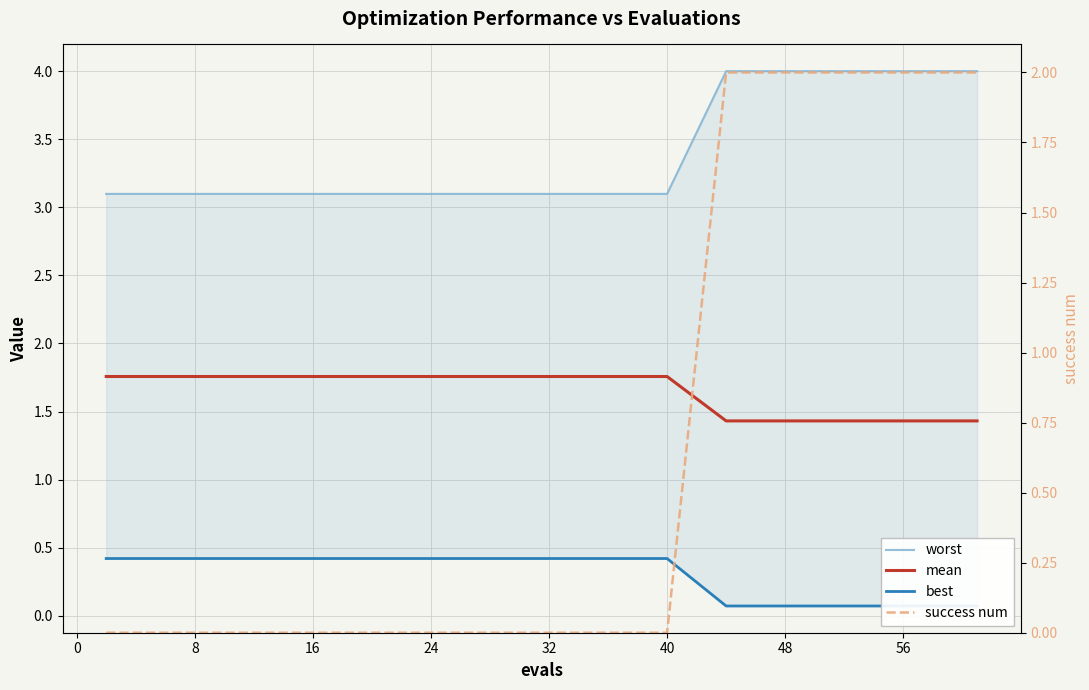

At 24, list the series in order from largest to smallest.

worst, mean, best, success num